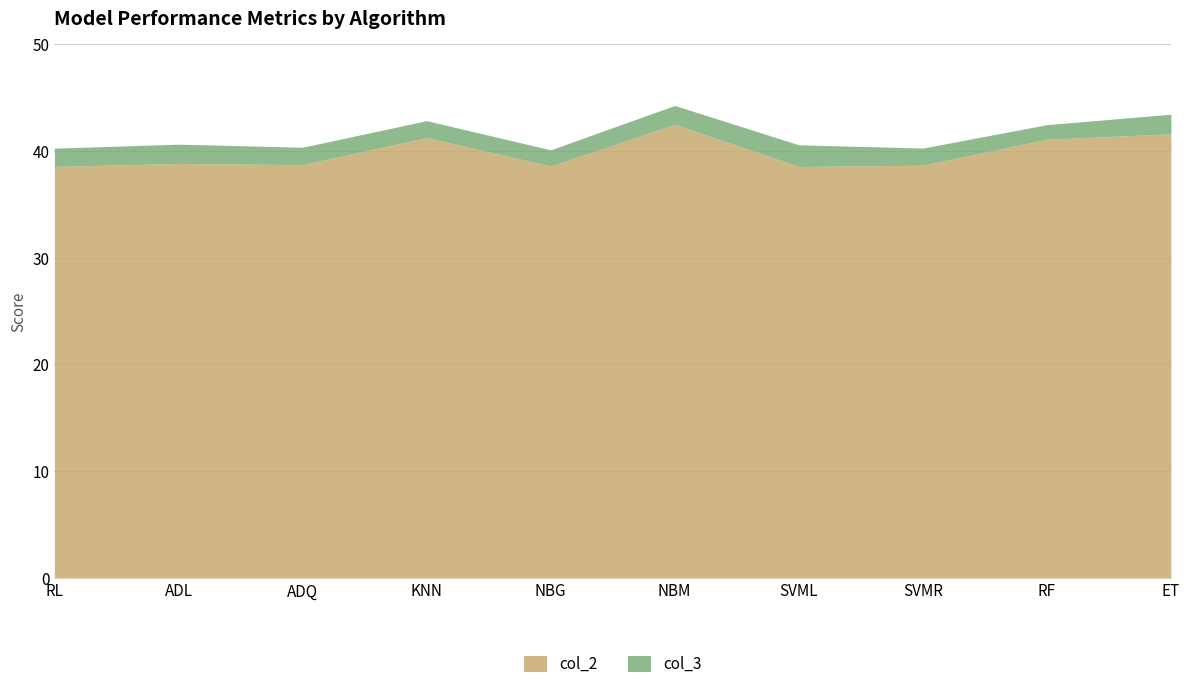

Approximately how many times larger is the value at ET compared to KNN?

1.0